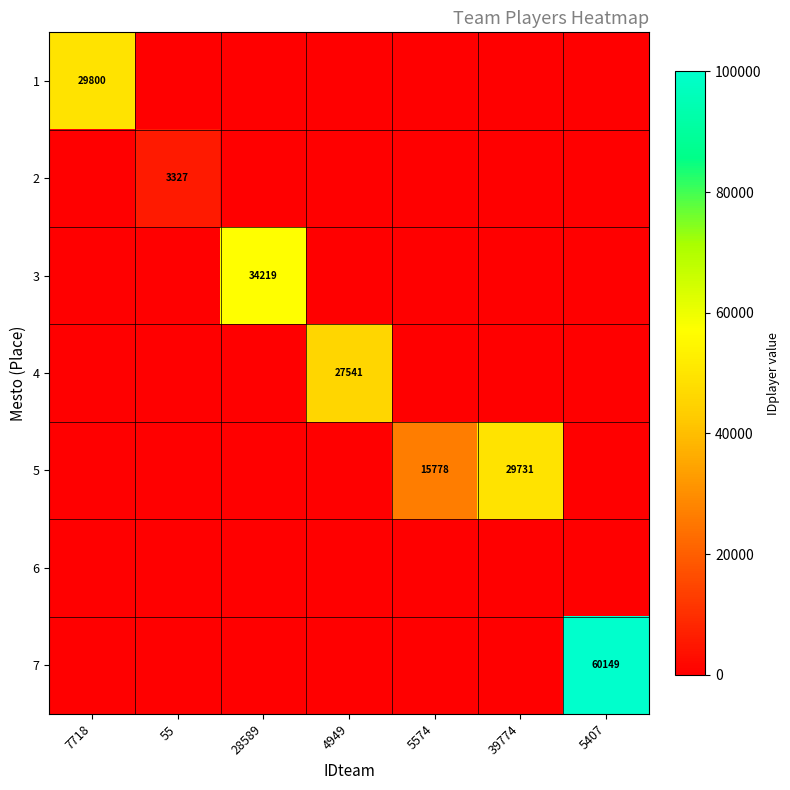

The 7 series shows 60149 at 5407. True or false?

True